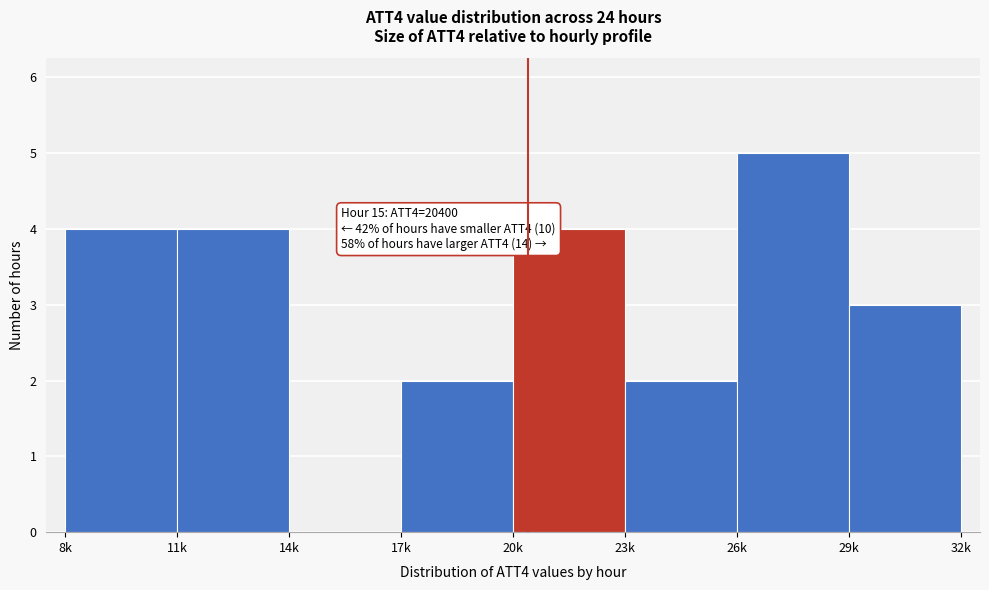

Reading left to right, list all the values displayed in this chart.

8k=4	11k=4	14k=0	17k=2	20k=4	23k=2	26k=5	29k=3